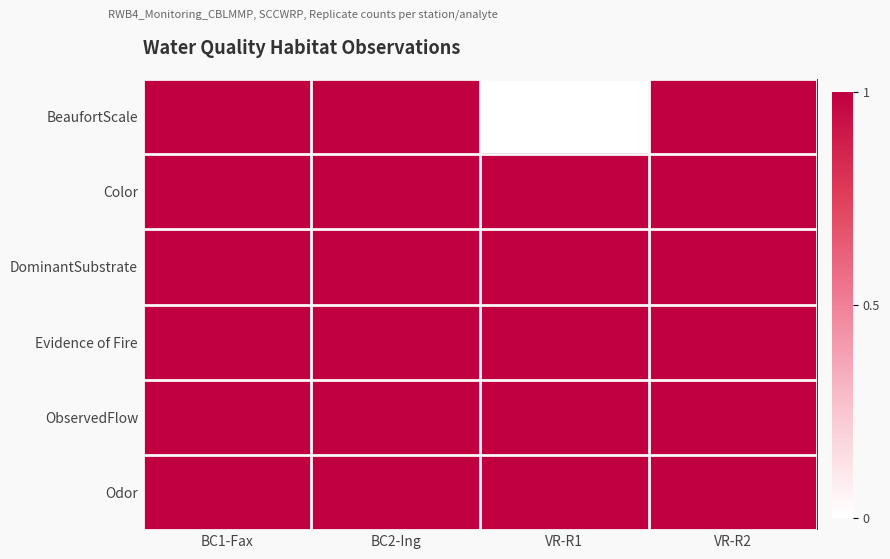

Reading left to right, extract all data points from this chart.

BeaufortScale: BC1-Fax=1	BC2-Ing=1	VR-R1=0	VR-R2=1
Color: BC1-Fax=1	BC2-Ing=1	VR-R1=1	VR-R2=1
DominantSubstrate: BC1-Fax=1	BC2-Ing=1	VR-R1=1	VR-R2=1
Evidence of Fire: BC1-Fax=1	BC2-Ing=1	VR-R1=1	VR-R2=1
ObservedFlow: BC1-Fax=1	BC2-Ing=1	VR-R1=1	VR-R2=1
Odor: BC1-Fax=1	BC2-Ing=1	VR-R1=1	VR-R2=1